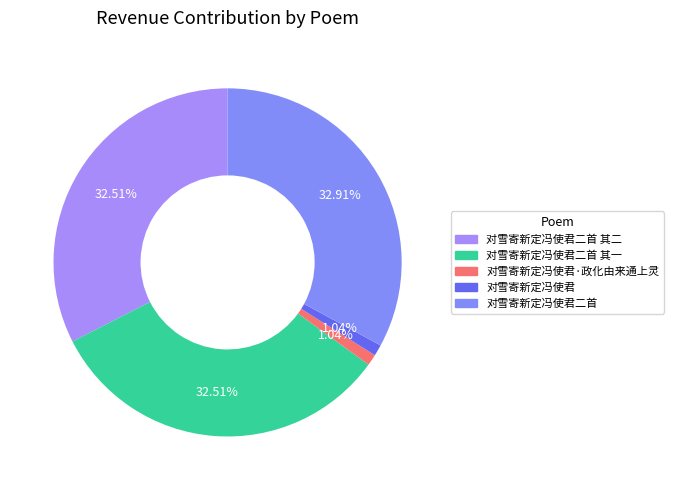

Does 对雪寄新定冯使君二首 其一 represent more than half of the total?

No